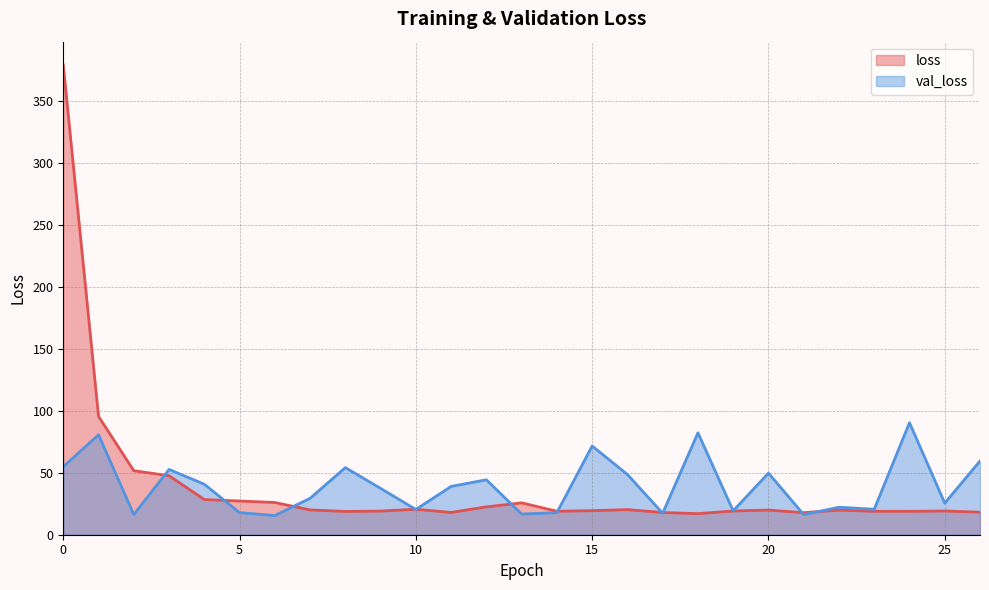

Where is loss nearest to the value 198?

1